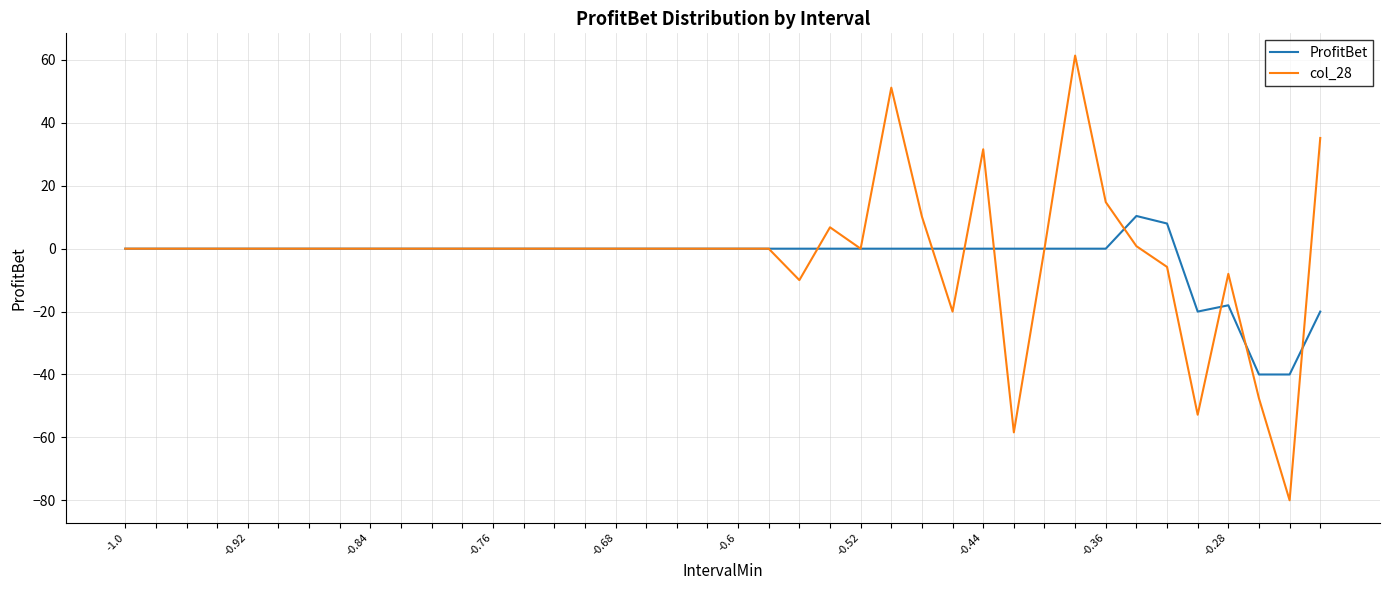

What are all the series names shown in the legend?

ProfitBet, col_28